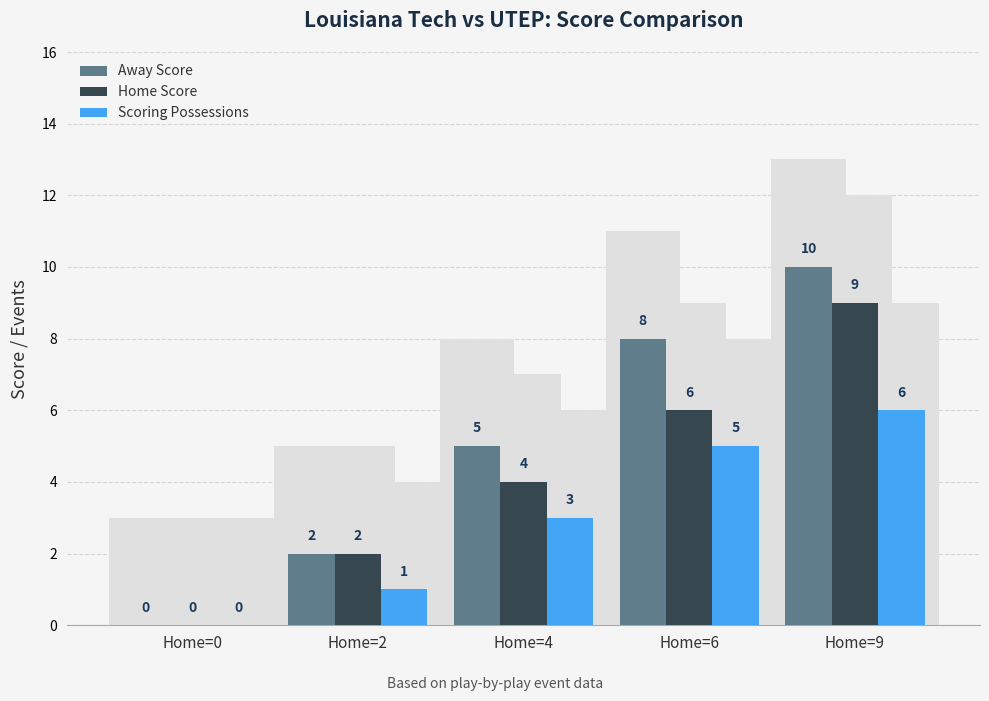

At which category is the sum across all series the highest?

Home=9